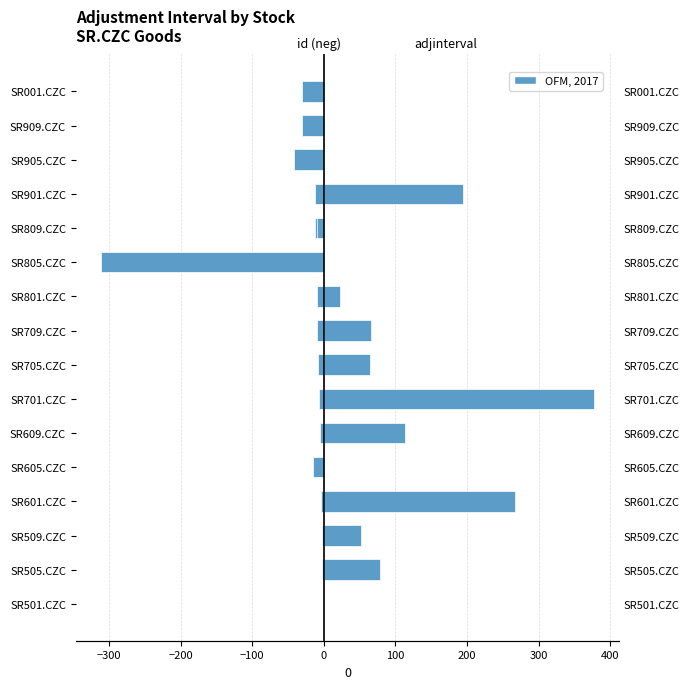

Reading left to right, transcribe all the data shown in this chart.

id (mirrored): -1	-2	-3	-4	-5	-6	-7	-8	-9	-10	-11	-12	-13	-14	-15	-16
adjinterval: 0	79	52	267	-15	113	378	65	66	23	-312	-9	195	-42	-30	-31